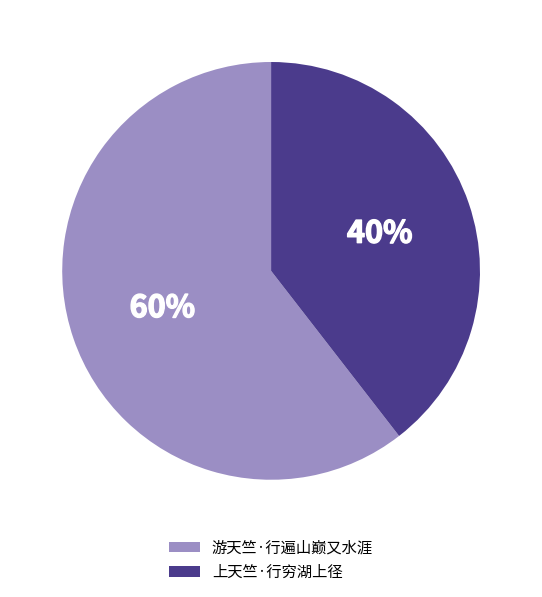

The 游天竺·行遍山巅又水涯 slice represents 60% of the pie. True or false?

True